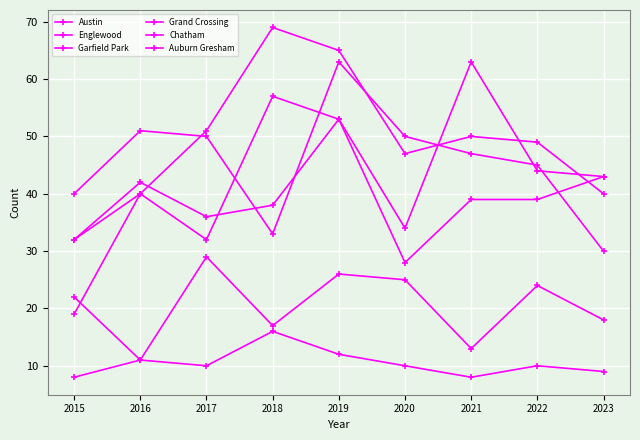

Is this an area chart (filled region under the line)?

No